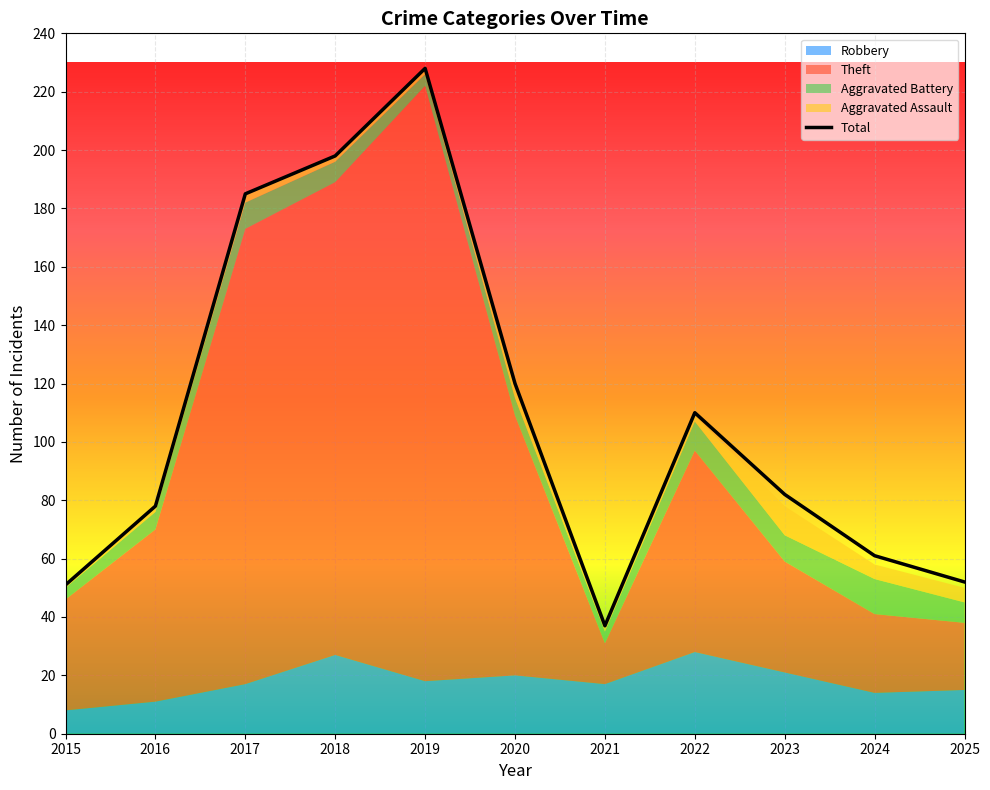

Which series has the largest total across all categories?

Total